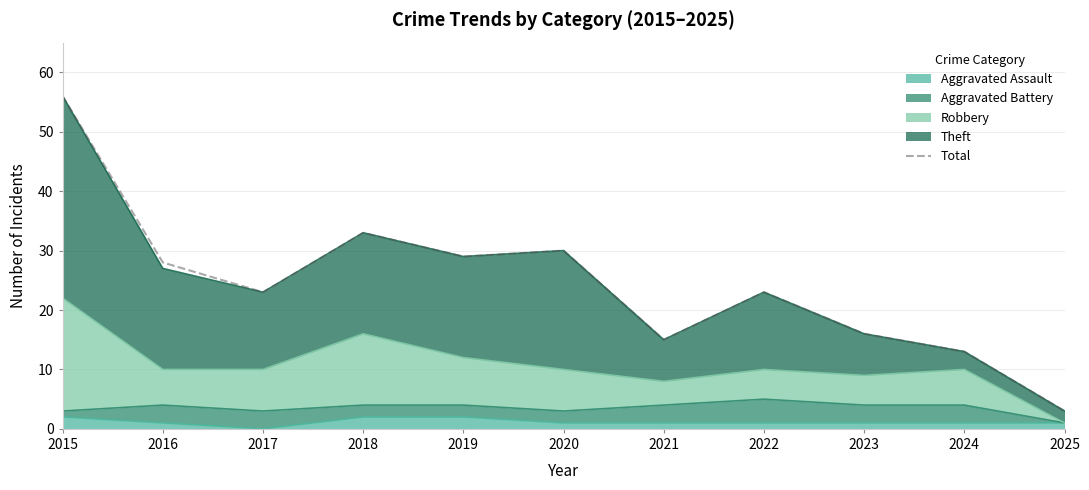

Is it true that the value at 2024 is 13?

True